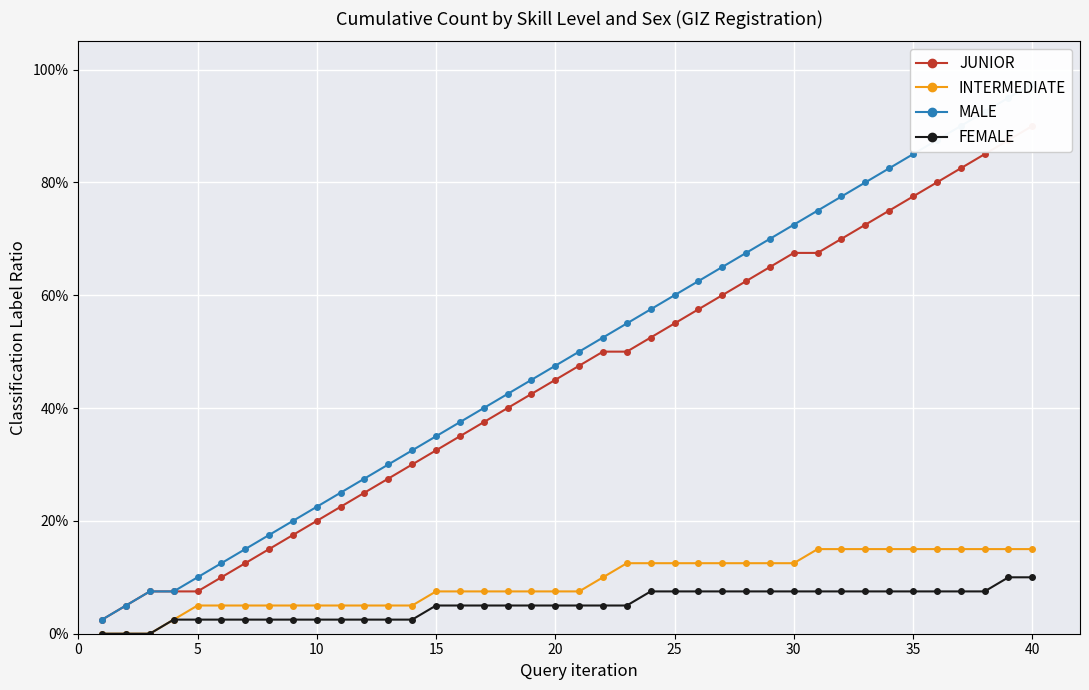

How many categories are shown in the chart?

40